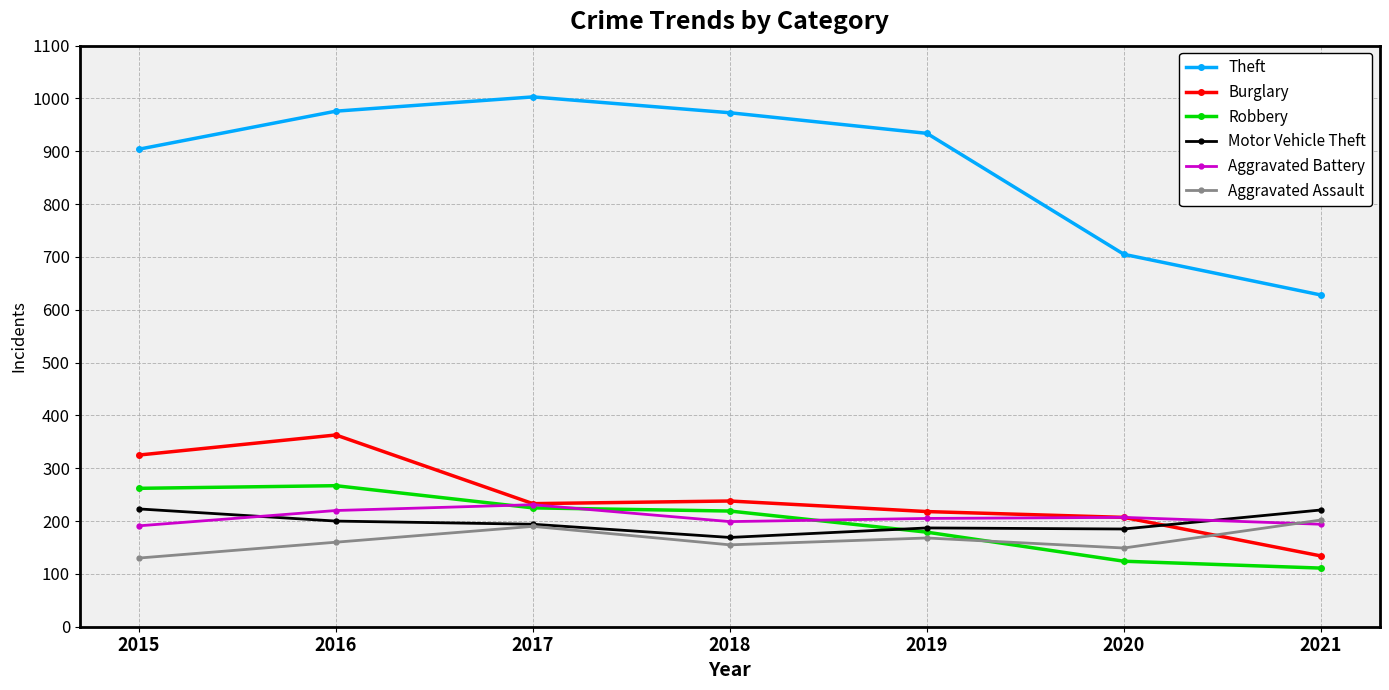

The value of Theft at 2017 is 1003. True or false?

True